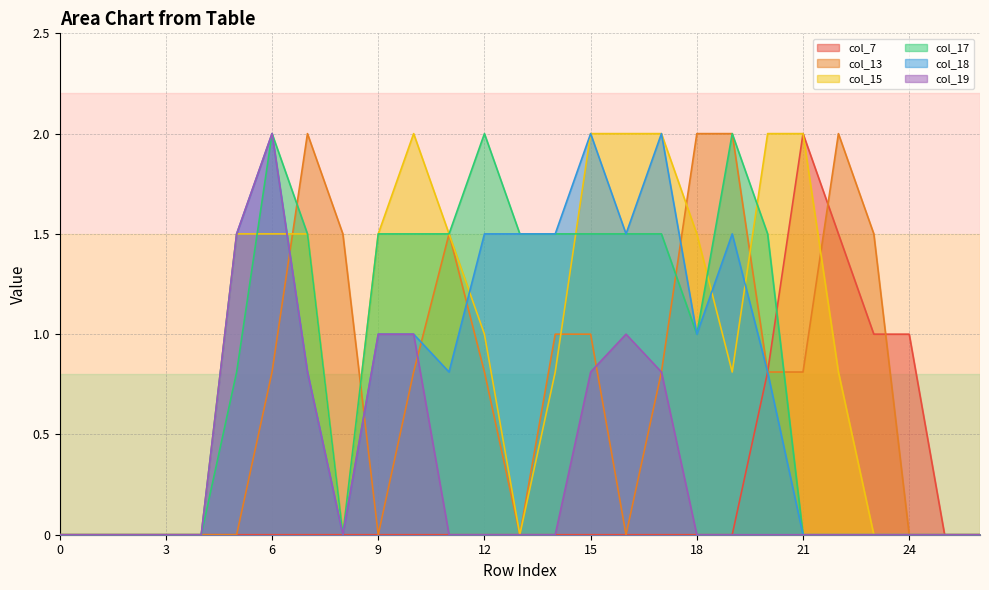

What is the value of the col_18 point at the 15th from the left?

1.5